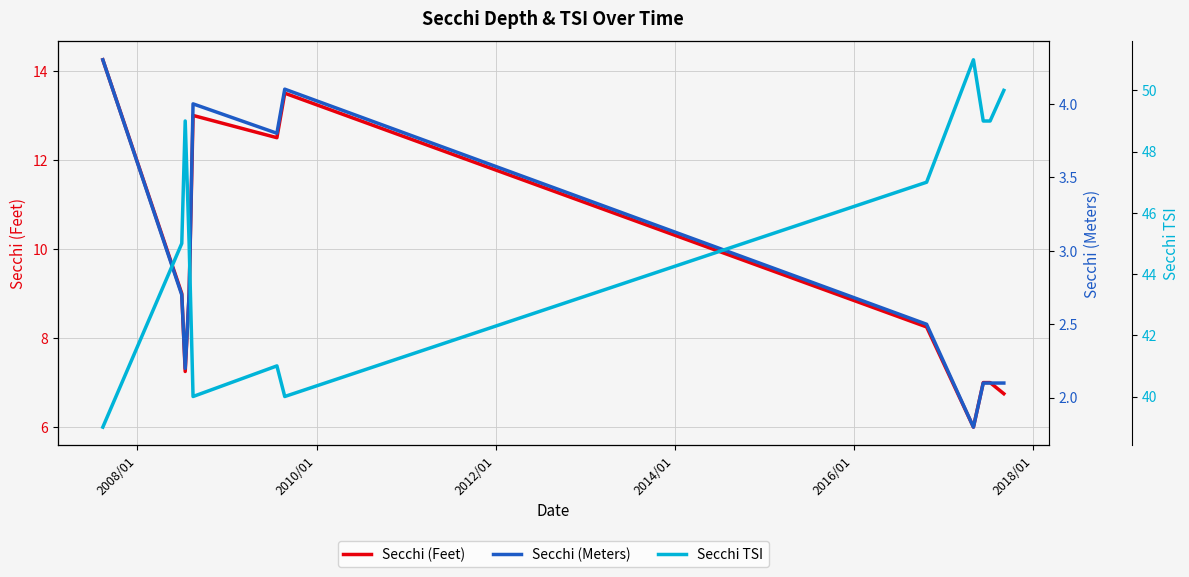

What is the sum of all Secchi (Feet) values?

113.5